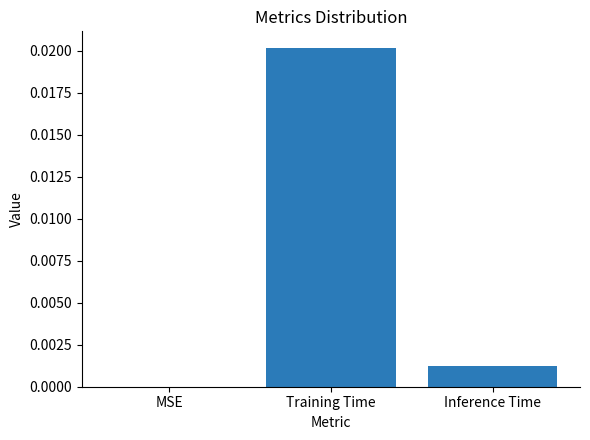

At which category does the chart reach its peak across all series?

Training Time